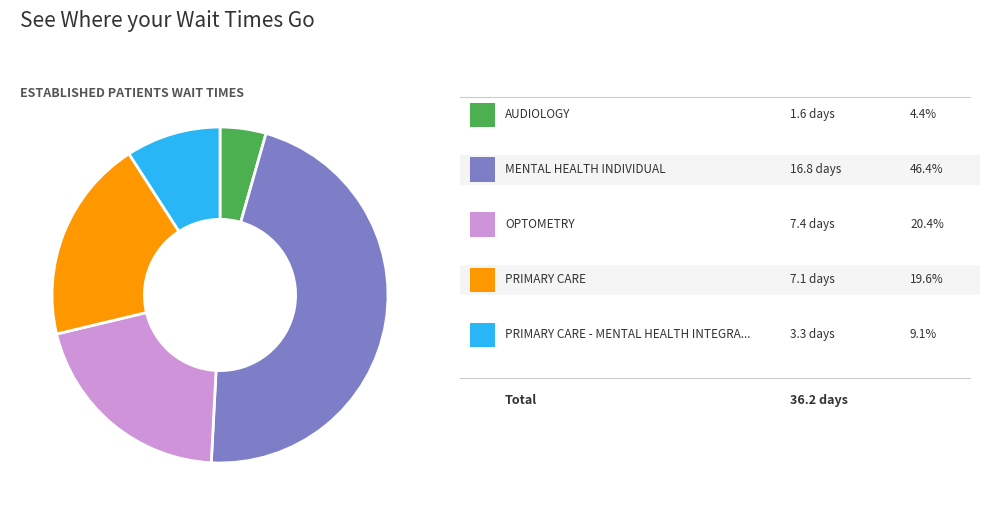

Count the number of slices in the pie.

5